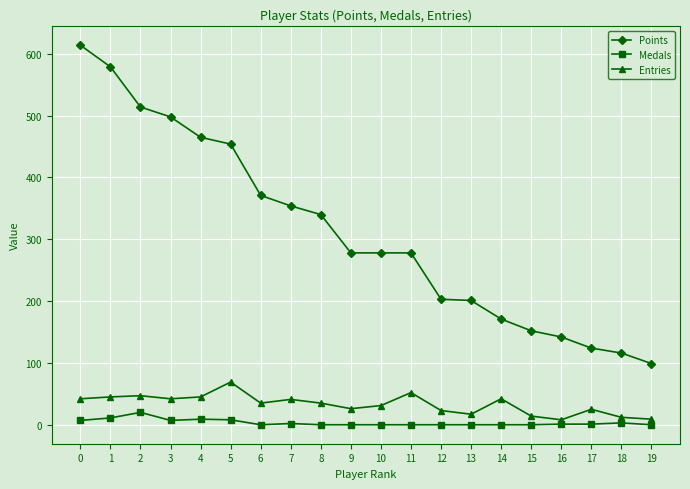

Which series has the largest total across all categories?

Points